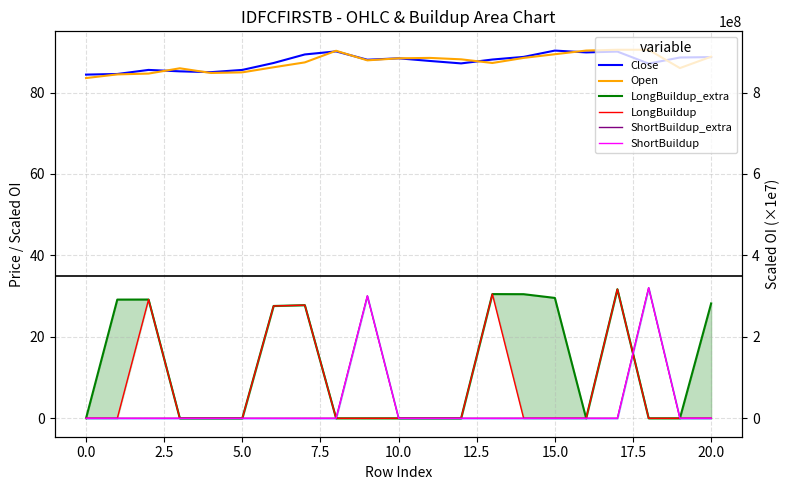

What is the average value of the ShortBuildup series?

3.0